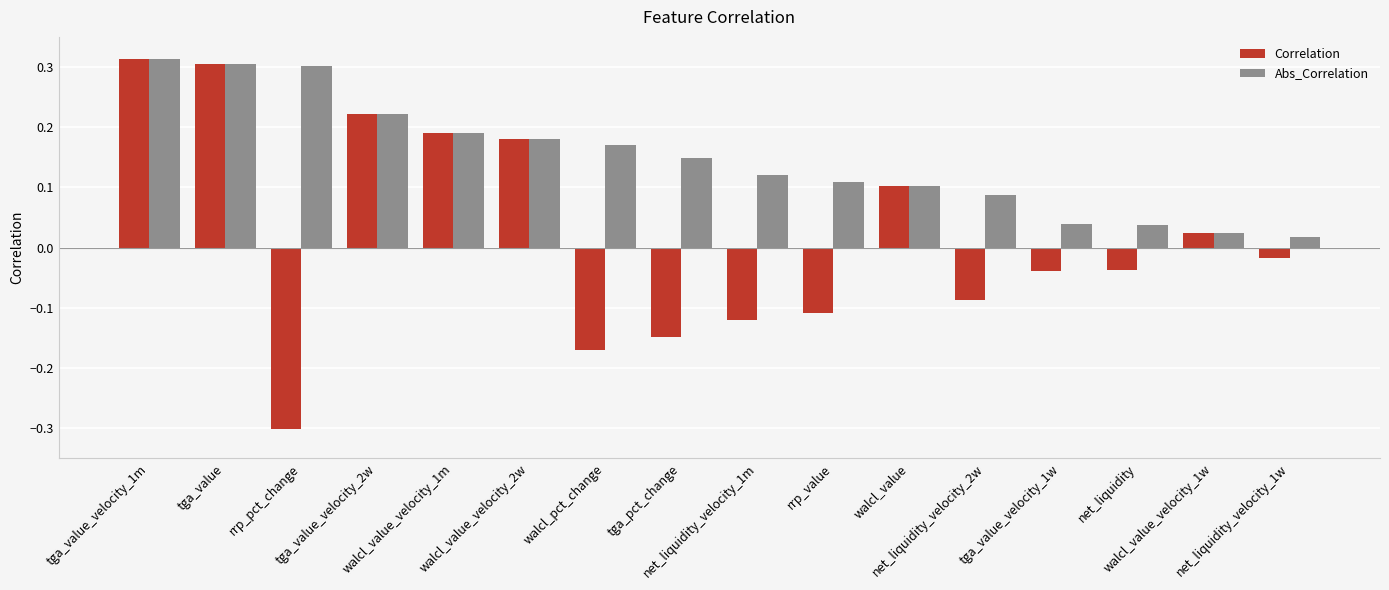

What is the label of the 9th bar from the right?

tga_pct_change